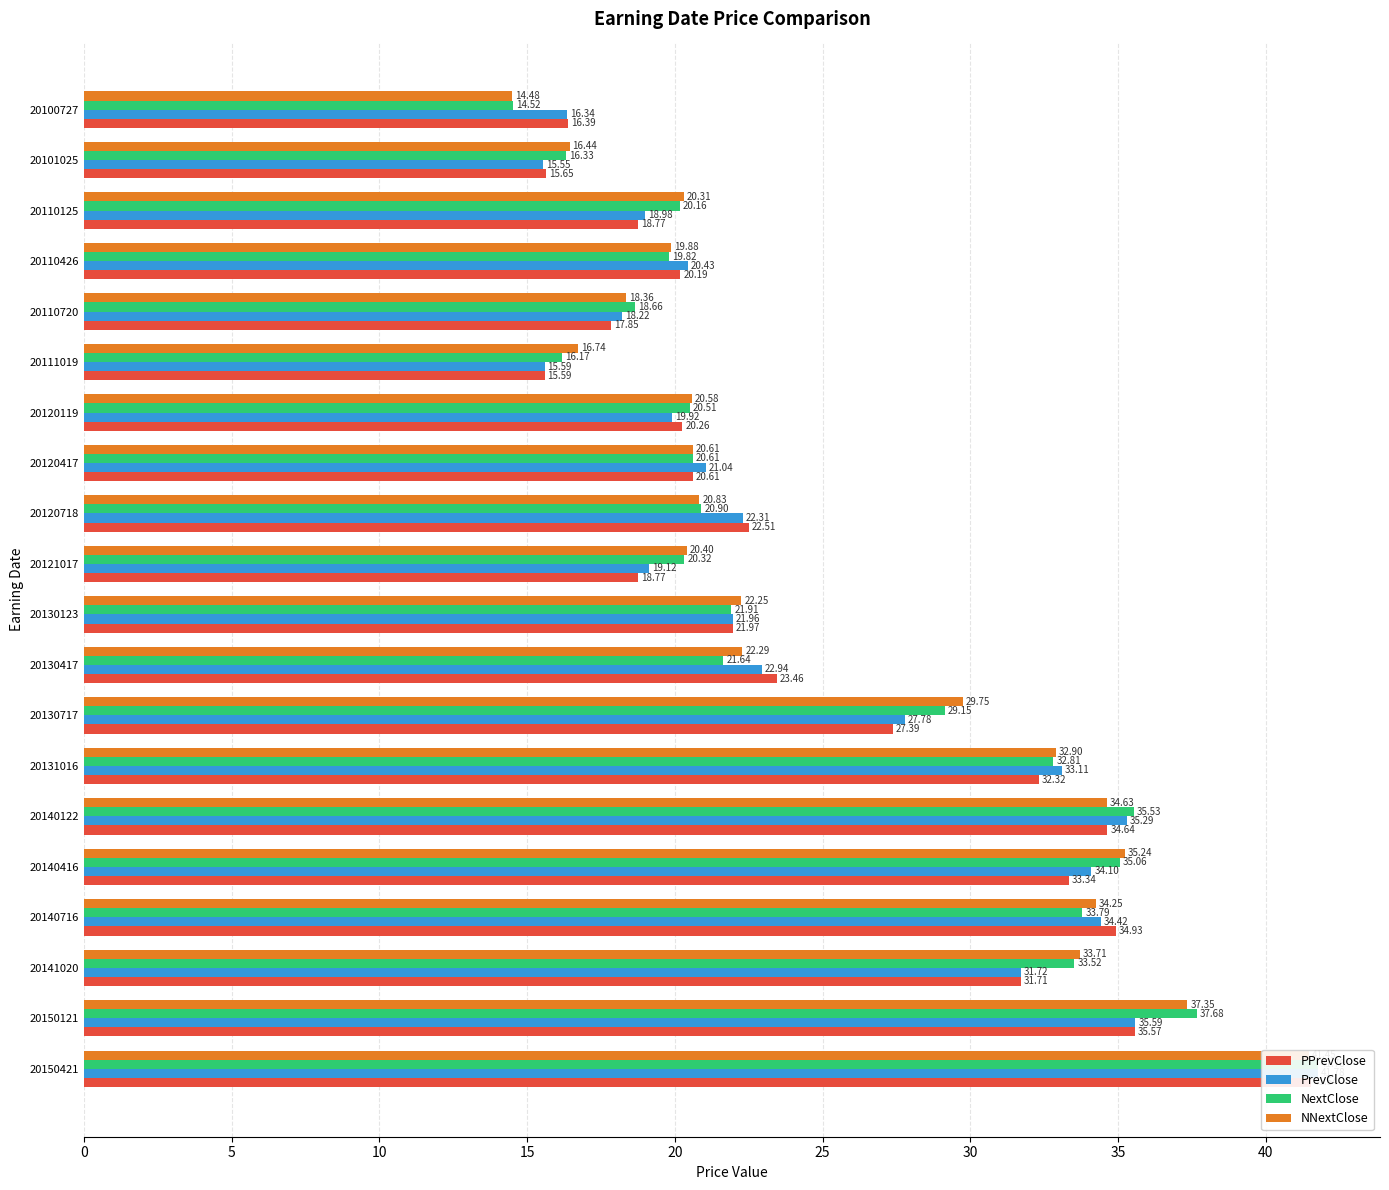

Which has a higher value, 20130123 or 20120119?

20130123